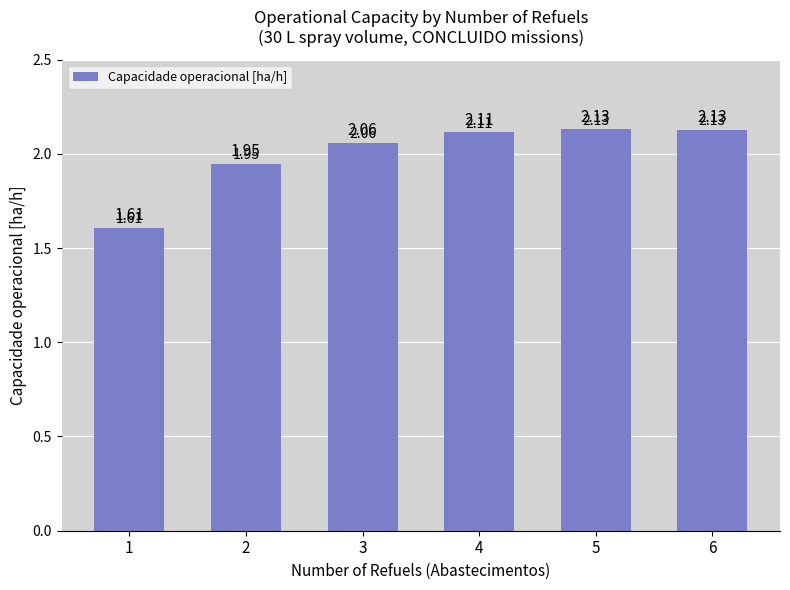

Between 6 and 1, which is larger?

6